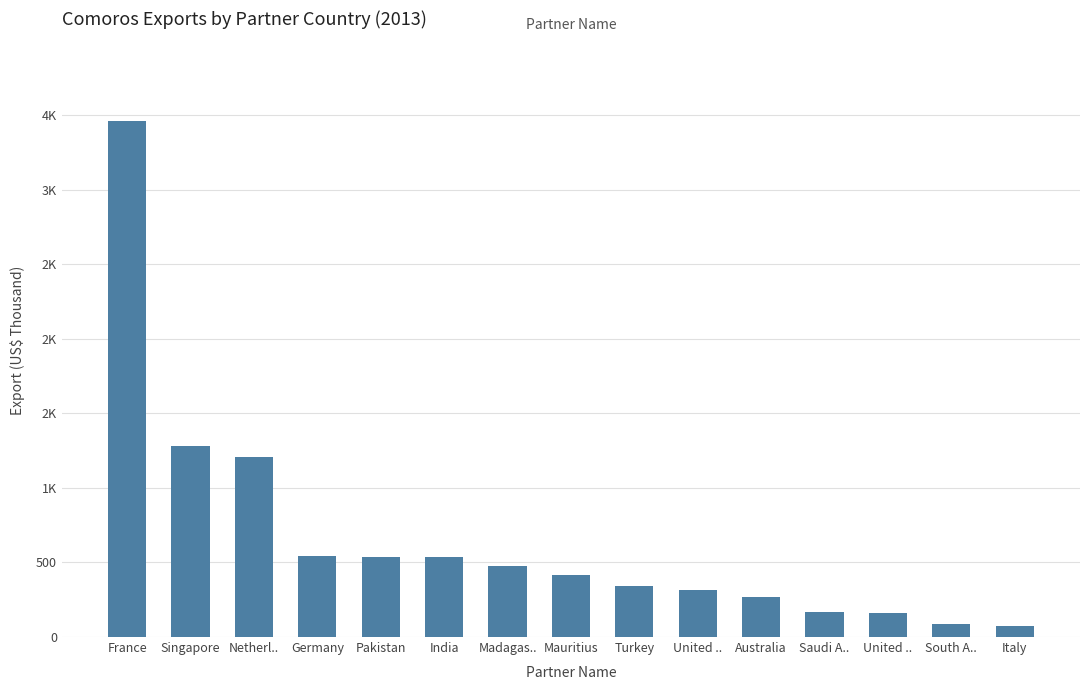

What is the change in value from Australia to Italy?

-193.0